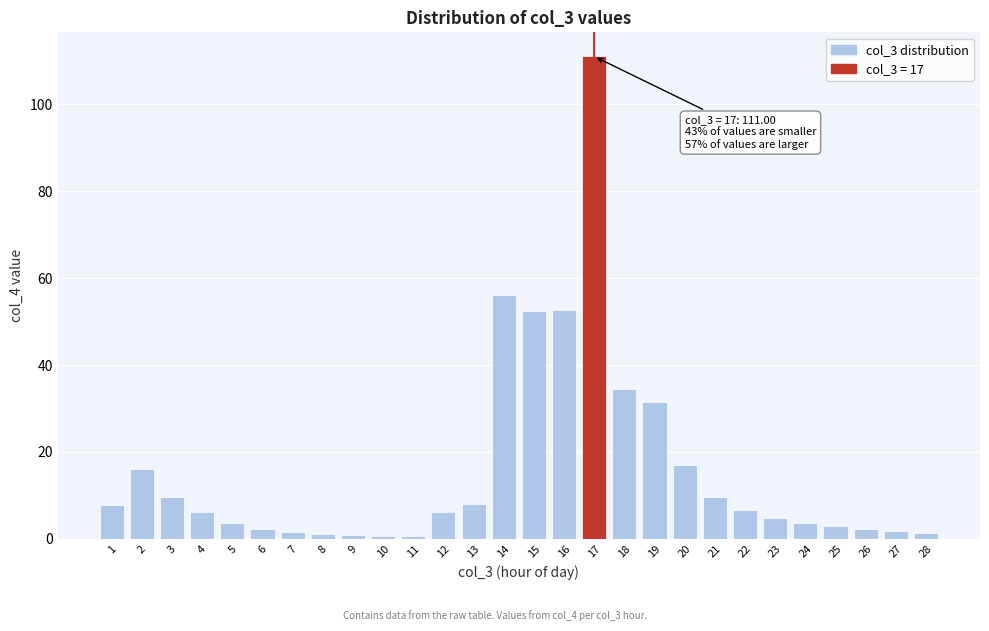

What is the average value?

16.2